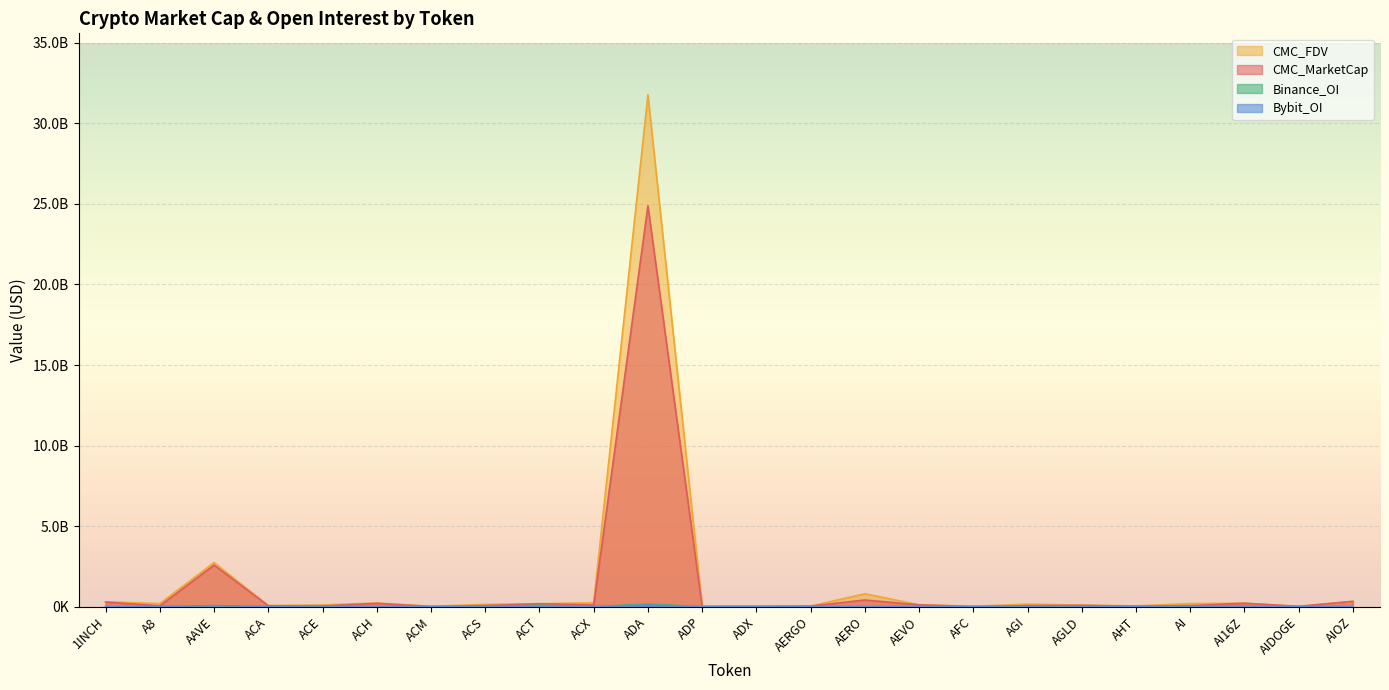

What is the label of the 14th point from the right?

ADA